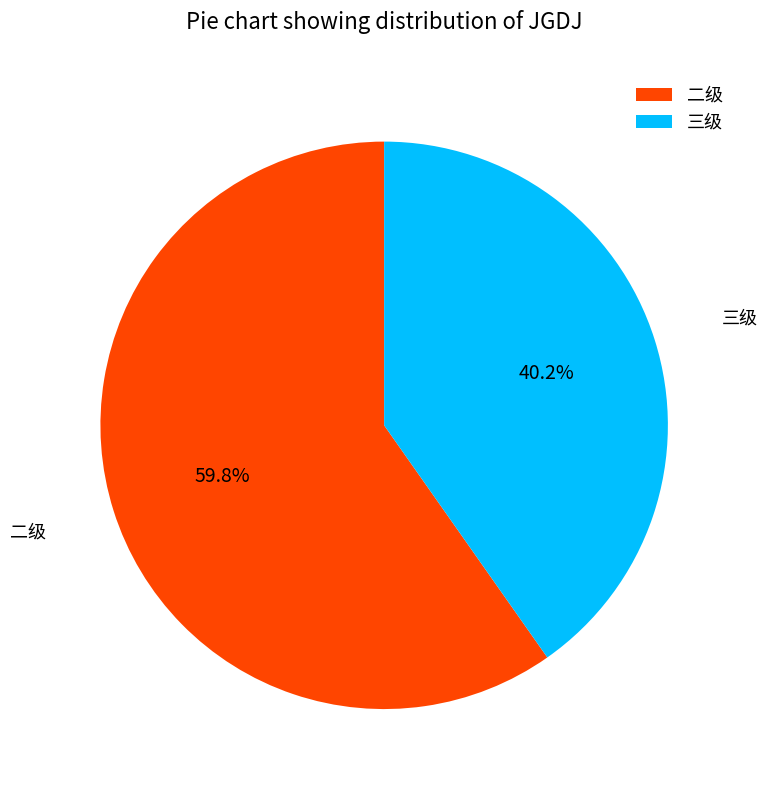

What is the total percentage of 二级 and 三级?

100.0%